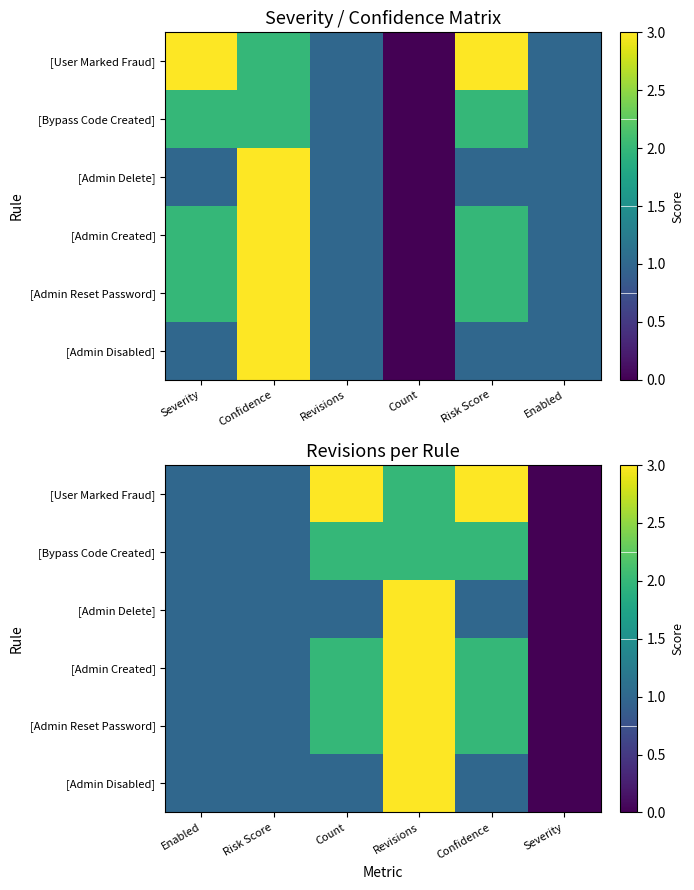

Where does the [Admin Delete] series first go above 1?

Revisions